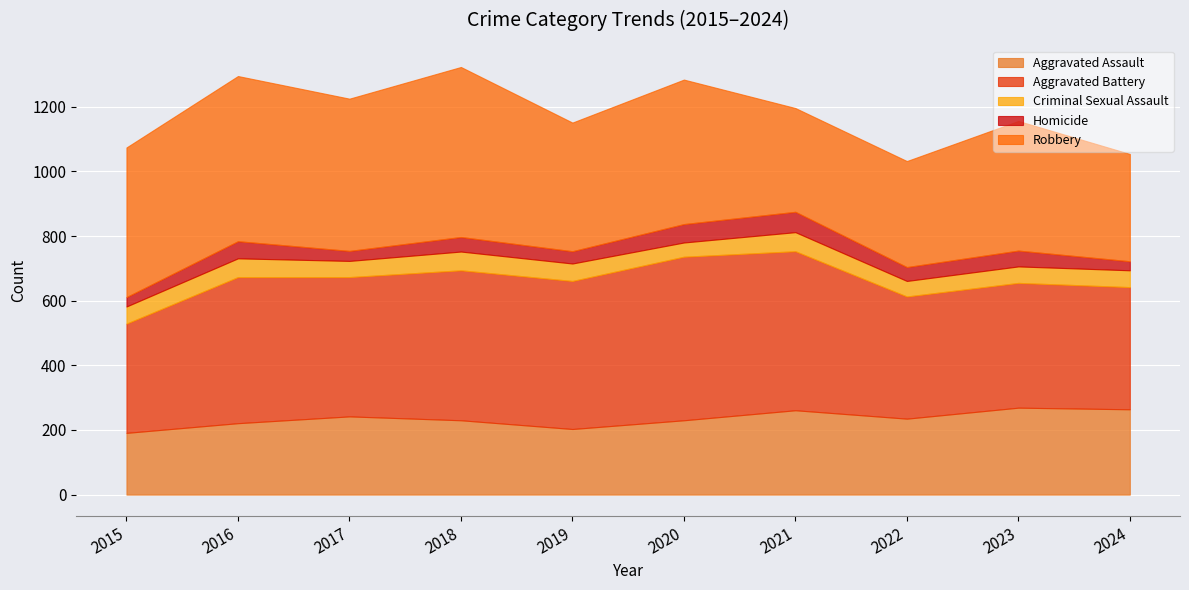

At 2018, list the series in order from smallest to largest.

Homicide, Criminal Sexual Assault, Aggravated Assault, Aggravated Battery, Robbery